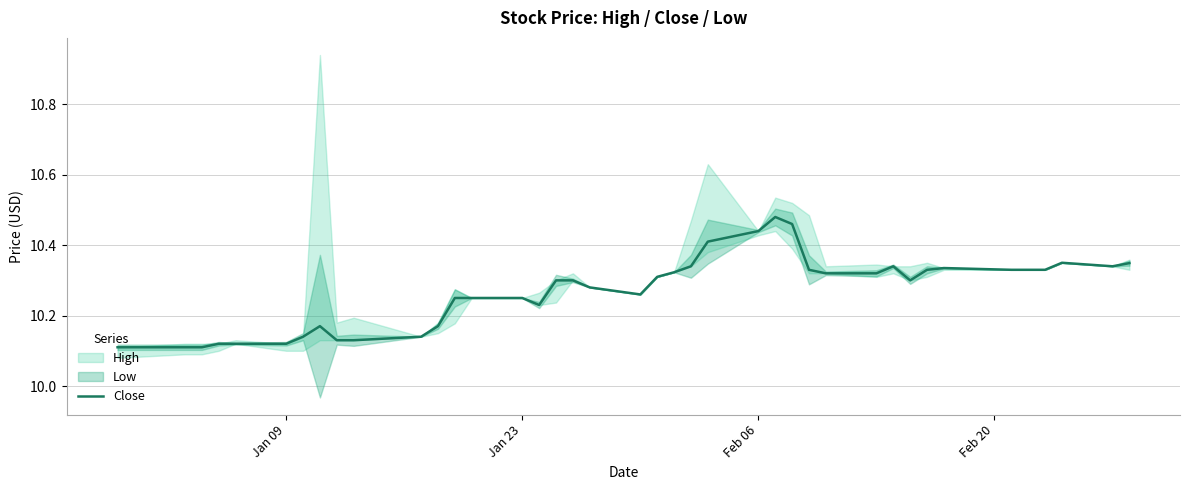

The chart shows a value of 2.3 at 37. True or false?

False